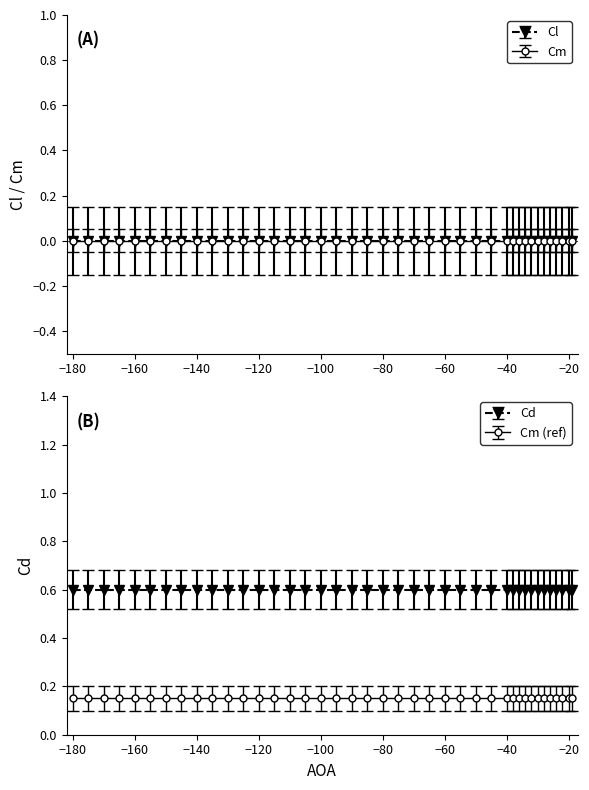

Which has a higher value, -145 or -135?

-145